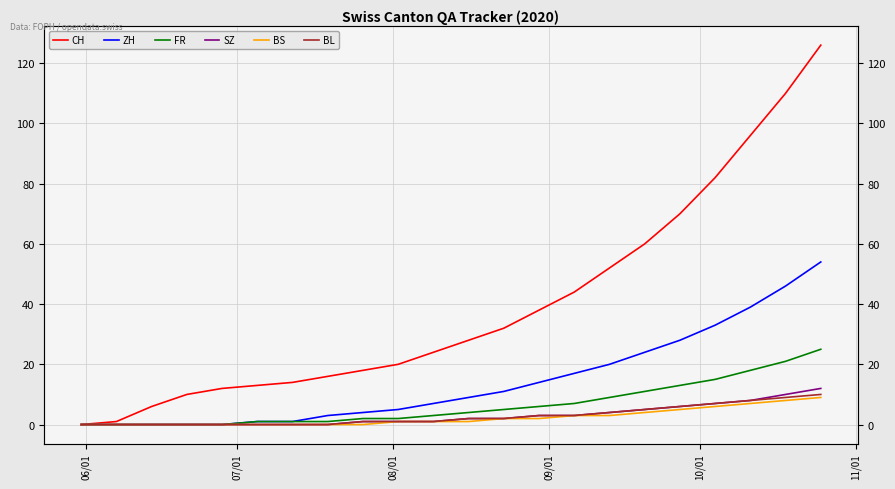

Reading left to right, transcribe all the data shown in this chart.

CH: 0	1	6	10	12	13	14	16	18	20	24	28	32	38	44	52	60	70	82	96	110	126
ZH: 0	0	0	0	0	1	1	3	4	5	7	9	11	14	17	20	24	28	33	39	46	54
FR: 0	0	0	0	0	1	1	1	2	2	3	4	5	6	7	9	11	13	15	18	21	25
SZ: 0	0	0	0	0	0	0	0	1	1	1	2	2	3	3	4	5	6	7	8	10	12
BS: 0	0	0	0	0	0	0	0	0	1	1	1	2	2	3	3	4	5	6	7	8	9
BL: 0	0	0	0	0	0	0	0	1	1	1	2	2	3	3	4	5	6	7	8	9	10